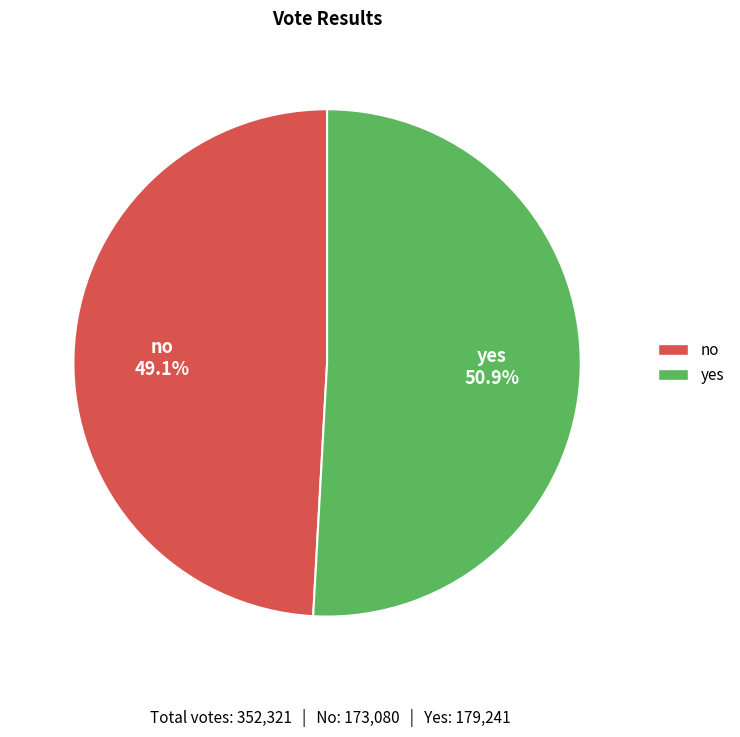

Does yes represent more than half of the total?

Yes